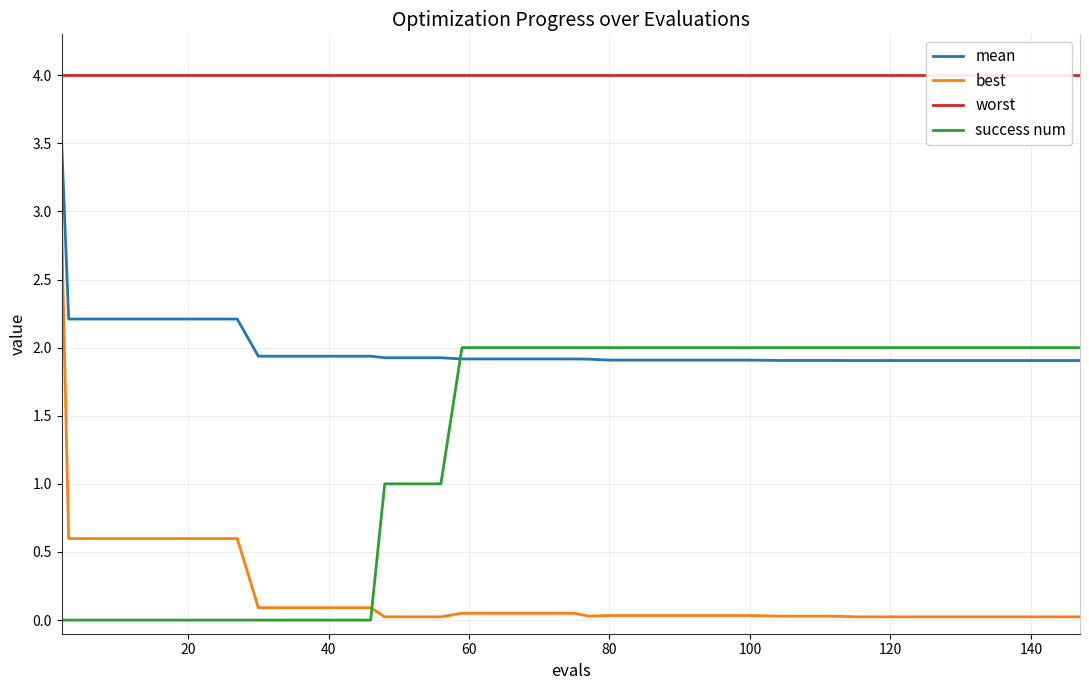

What is the difference between the maximum and minimum values in the best series?

2.9